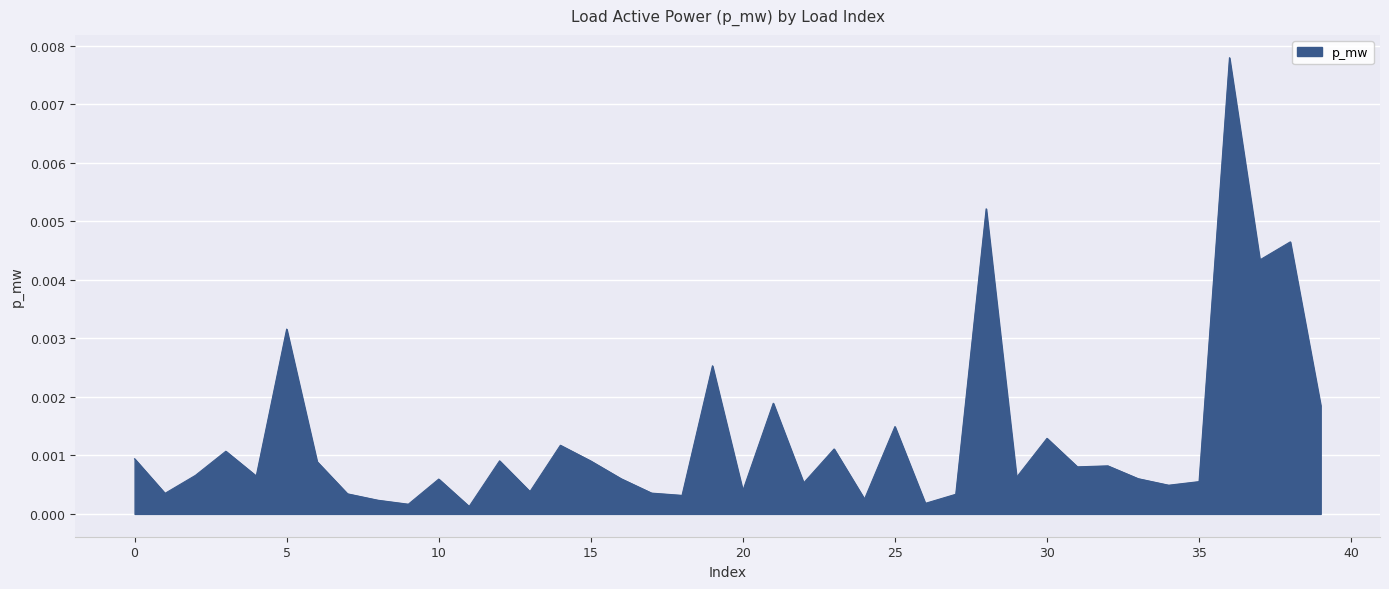

Does the chart display data point markers on the line(s)?

No